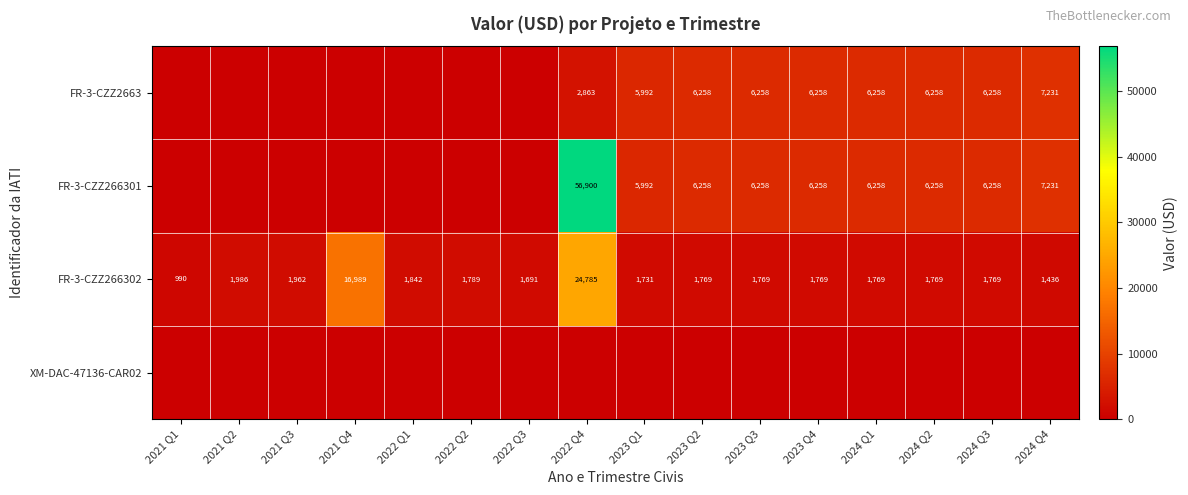

What is the average value of the FR-3-CZZ266302 series?

4113